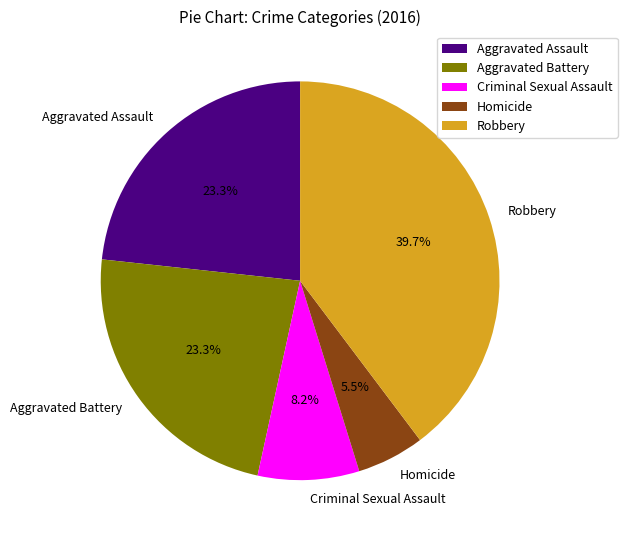

Which slice is the largest?

Robbery